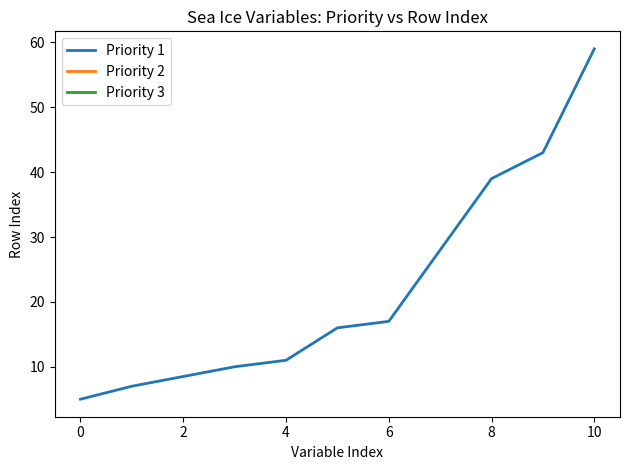

What is the highest value of the Priority 1 series?

59